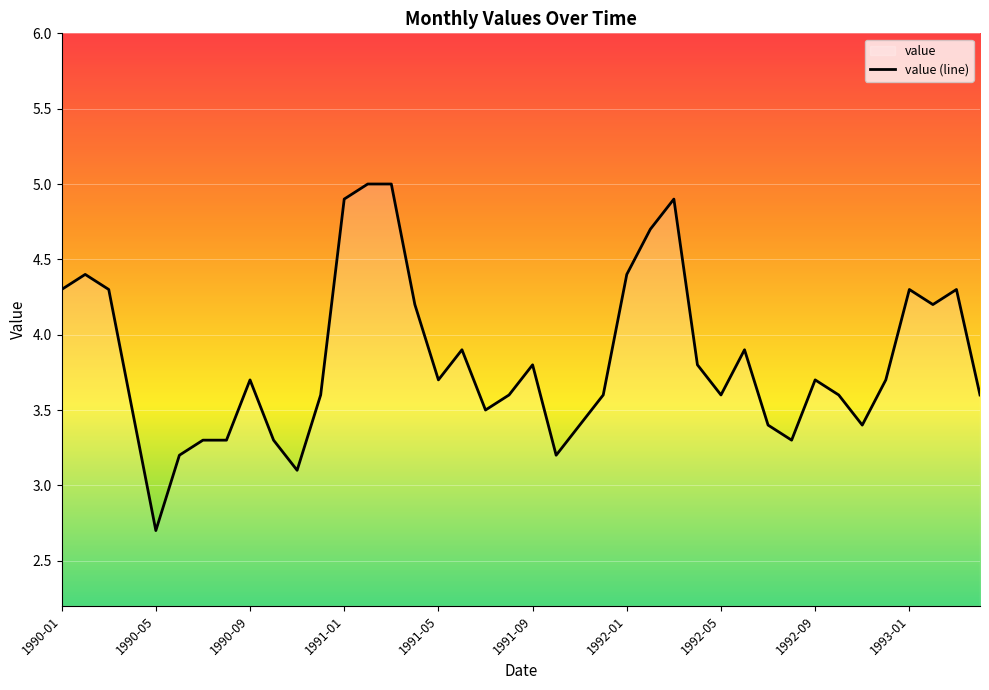

Reading left to right, transcribe all the data shown in this chart.

1990-01=4.3	1990-02=4.4	1990-03=4.3	1990-04=3.5	1990-05=2.7	1990-06=3.2	1990-07=3.3	1990-08=3.3	1990-09=3.7	1990-10=3.3	1990-11=3.1	1990-12=3.6	1991-01=4.9	1991-02=5.0	1991-03=5.0	1991-04=4.2	1991-05=3.7	1991-06=3.9	1991-07=3.5	1991-08=3.6	1991-09=3.8	1991-10=3.2	1991-11=3.4	1991-12=3.6	1992-01=4.4	1992-02=4.7	1992-03=4.9	1992-04=3.8	1992-05=3.6	1992-06=3.9	1992-07=3.4	1992-08=3.3	1992-09=3.7	1992-10=3.6	1992-11=3.4	1992-12=3.7	1993-01=4.3	1993-02=4.2	1993-03=4.3	1993-04=3.6